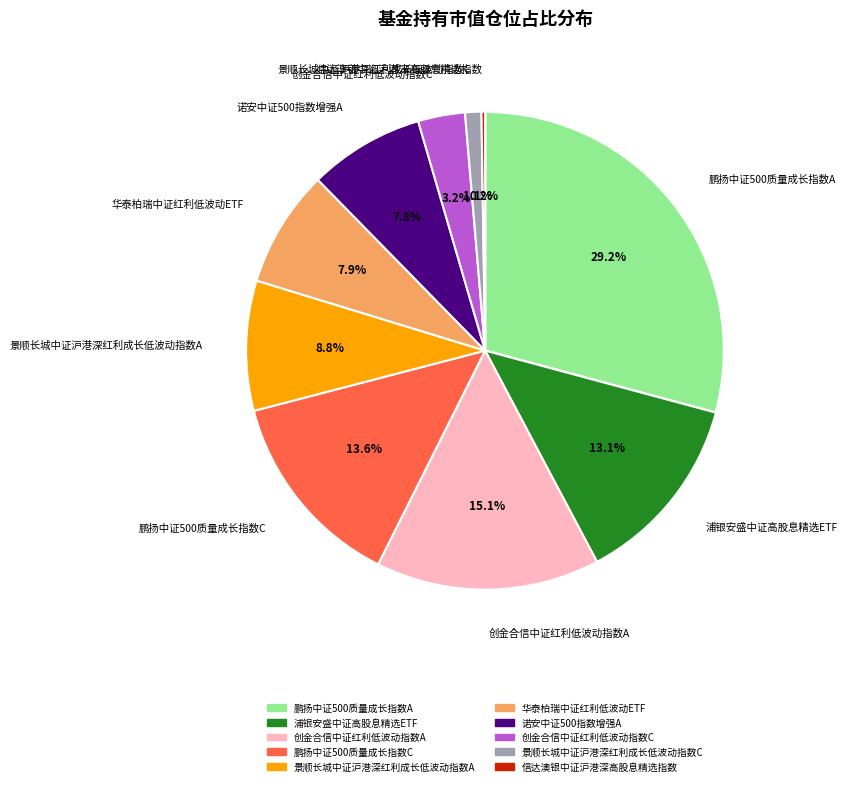

What is the ratio of the value at 诺安中证500指数增强A to the value at 鹏扬中证500质量成长指数A?

0.3